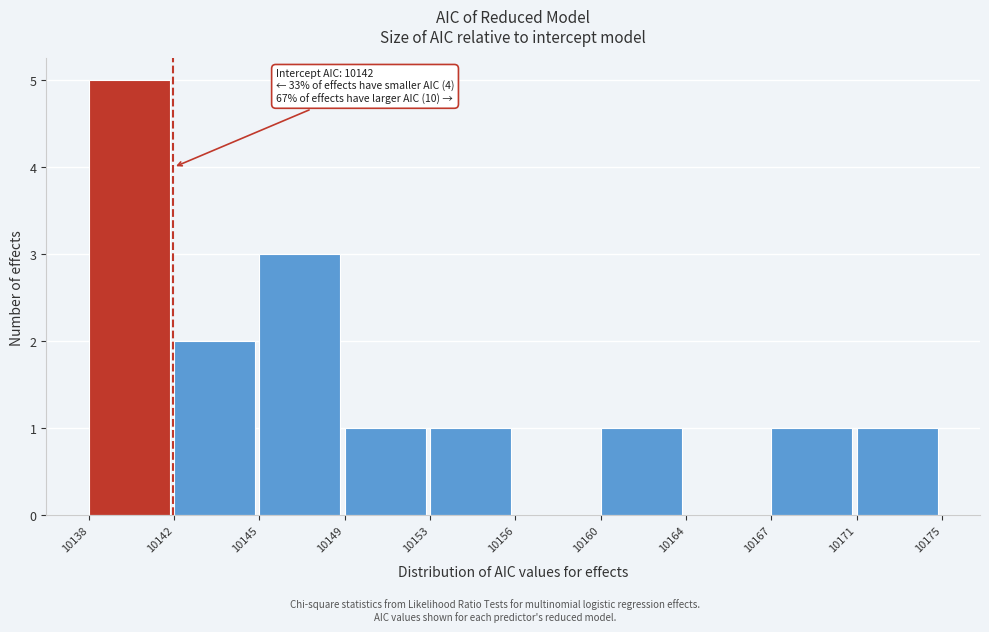

Reading right to left, list all the values displayed in this chart.

10171=1	10167=1	10164=0	10160=1	10156=0	10153=1	10149=1	10145=3	10142=2	10138=5